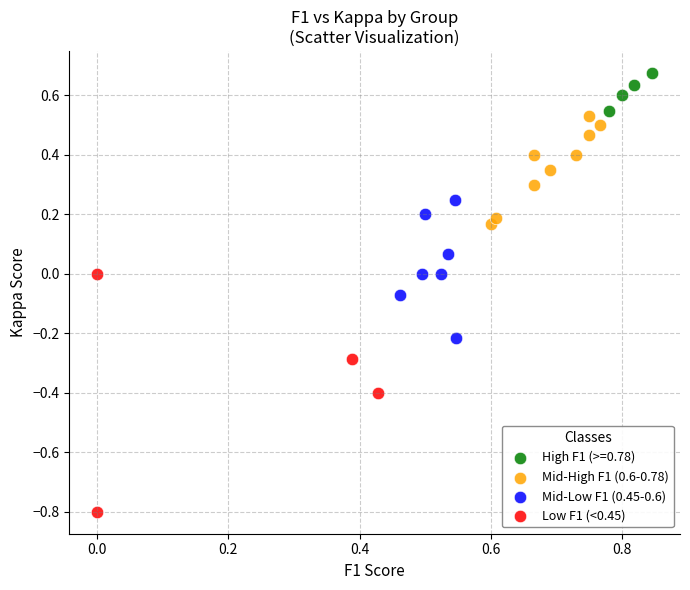

Which series reaches the maximum Y coordinate?

High F1 (>=0.78)